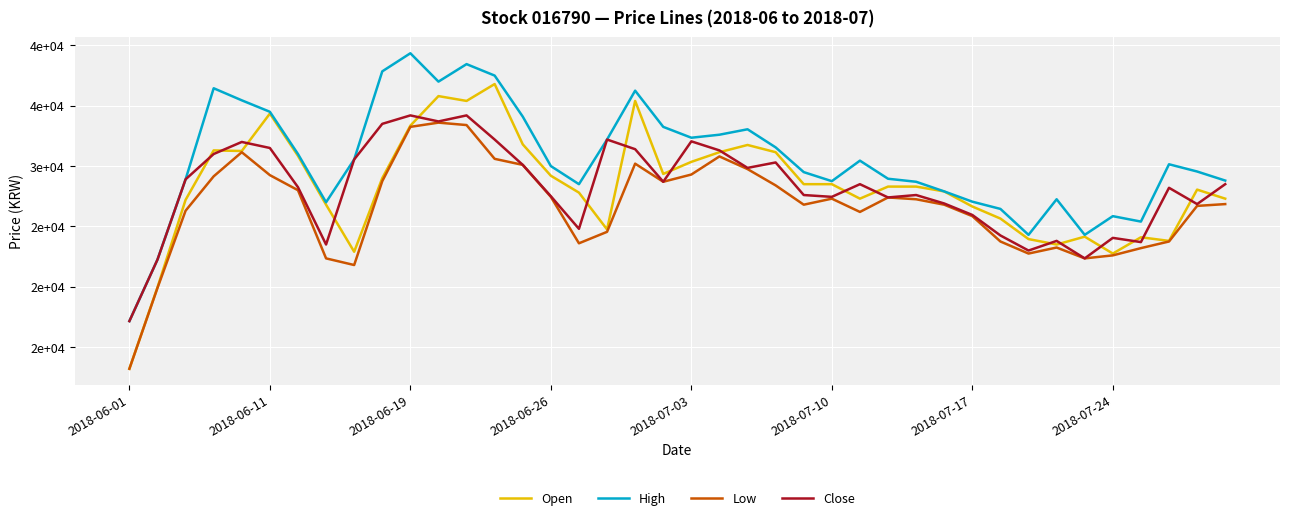

At which category does the chart reach its minimum across all series?

2018-06-01